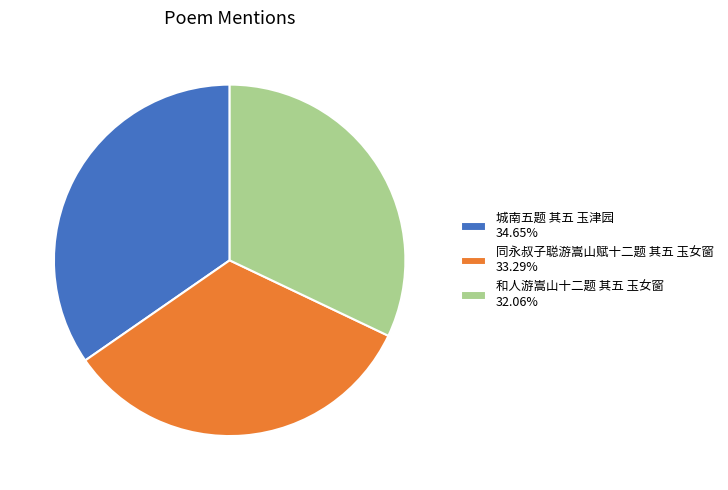

Do 城南五题 其五 玉津园 and 同永叔子聪游嵩山赋十二题 其五 玉女窗 together represent more than half of the pie?

Yes